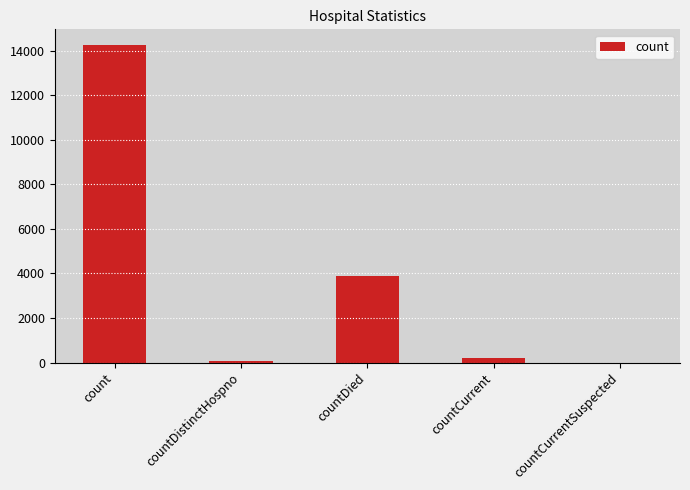

Which has a higher value, countDied or countDistinctHospno?

countDied